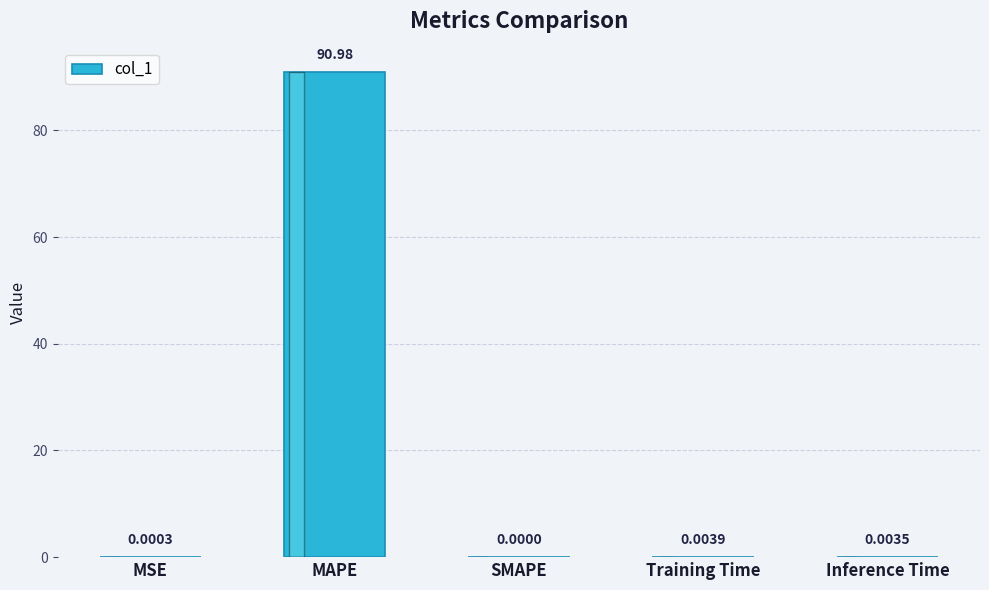

Which has a higher value, MAPE or SMAPE?

MAPE